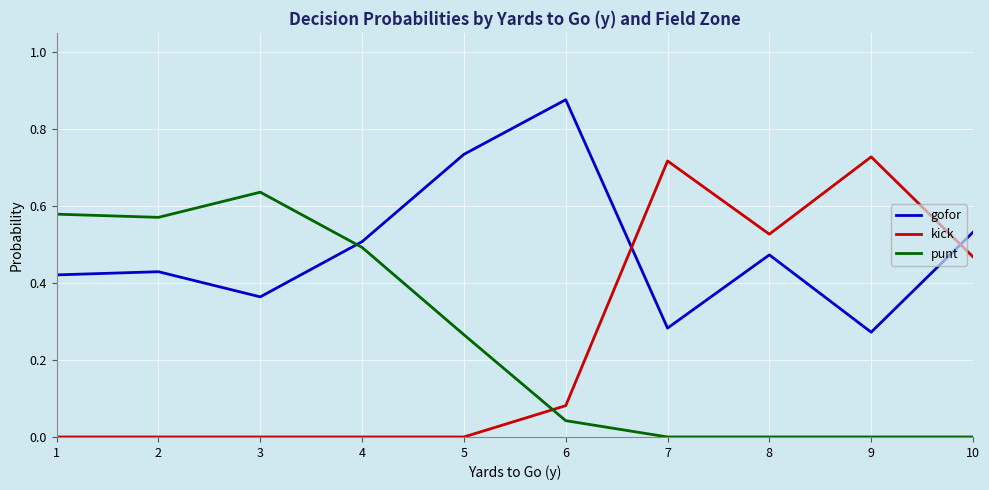

Is the value of gofor at 4 greater than the value of punt at 3?

No